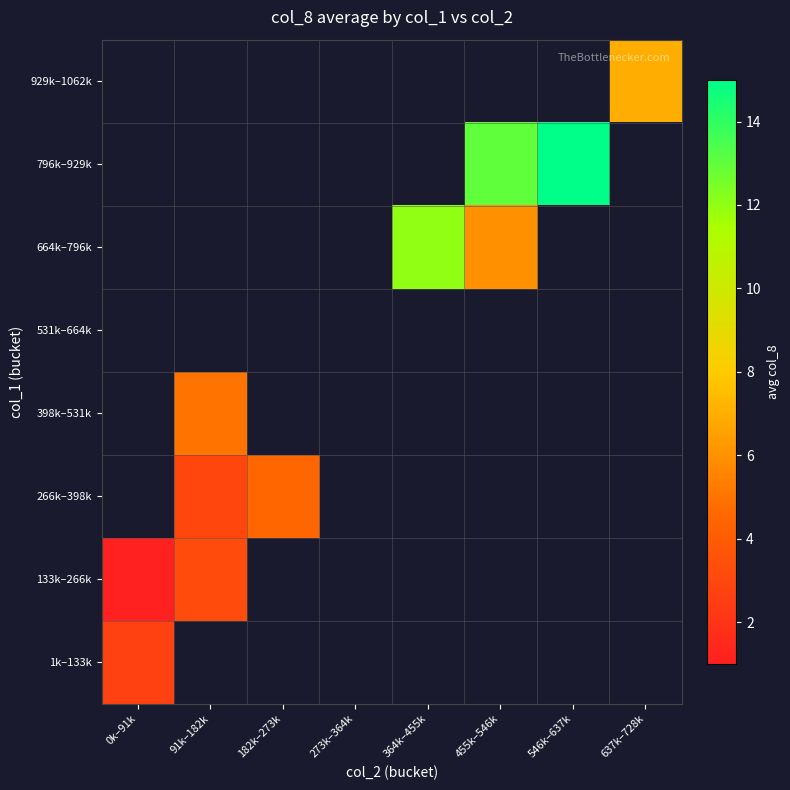

At which label does 1k–133k reach its minimum?

0k–91k